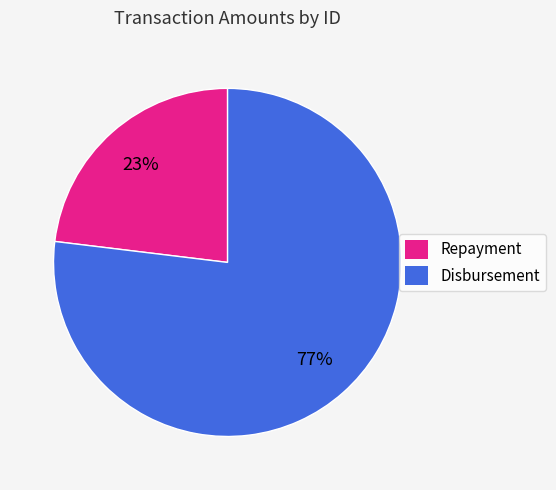

Is it true that Repayment is 23% of the pie?

True